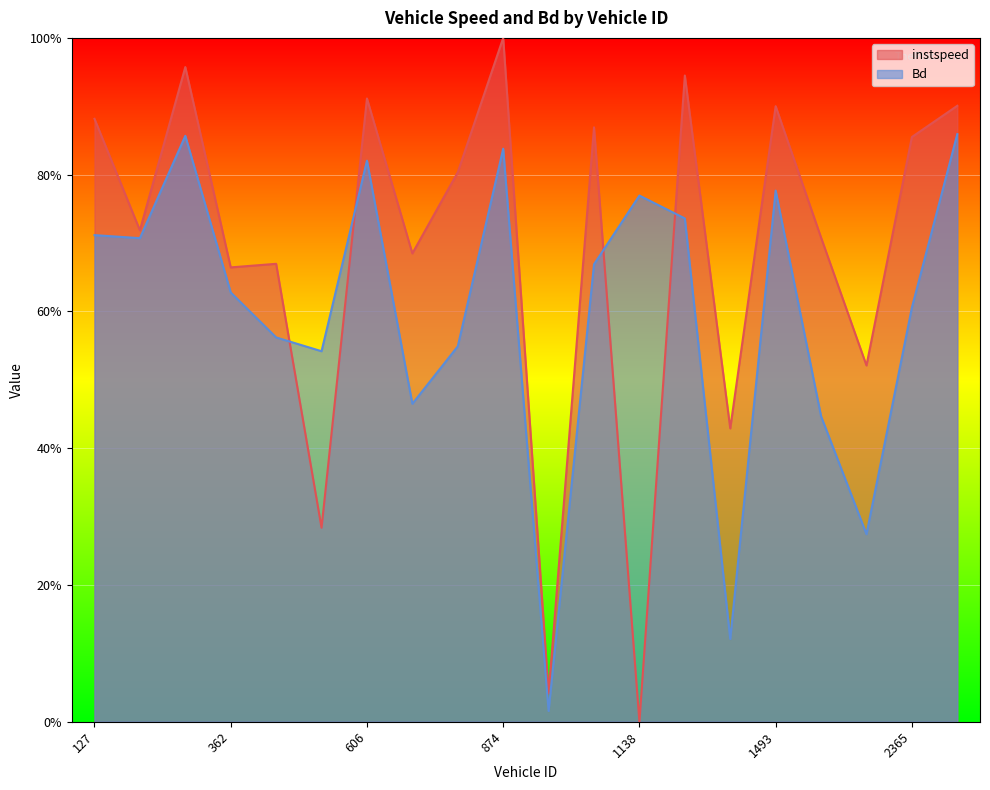

Which series changed the most between 362.0 and 2128.0?

Bd